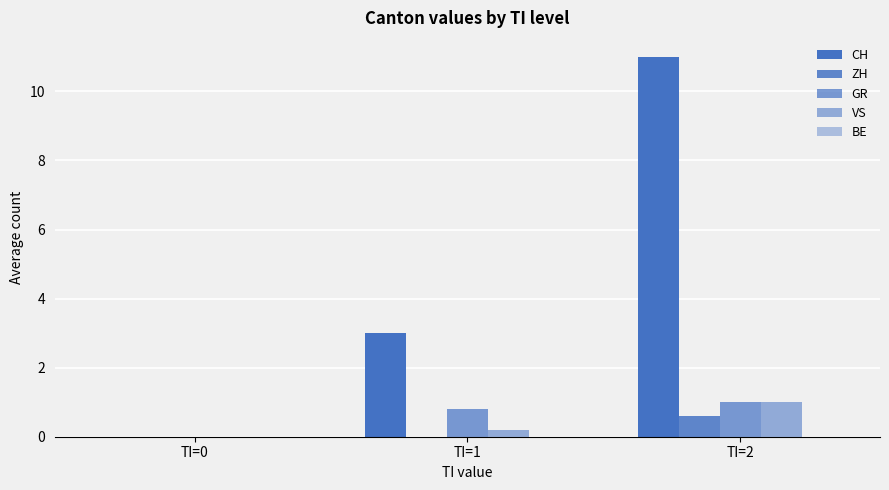

Which series has the widest spread of values?

CH